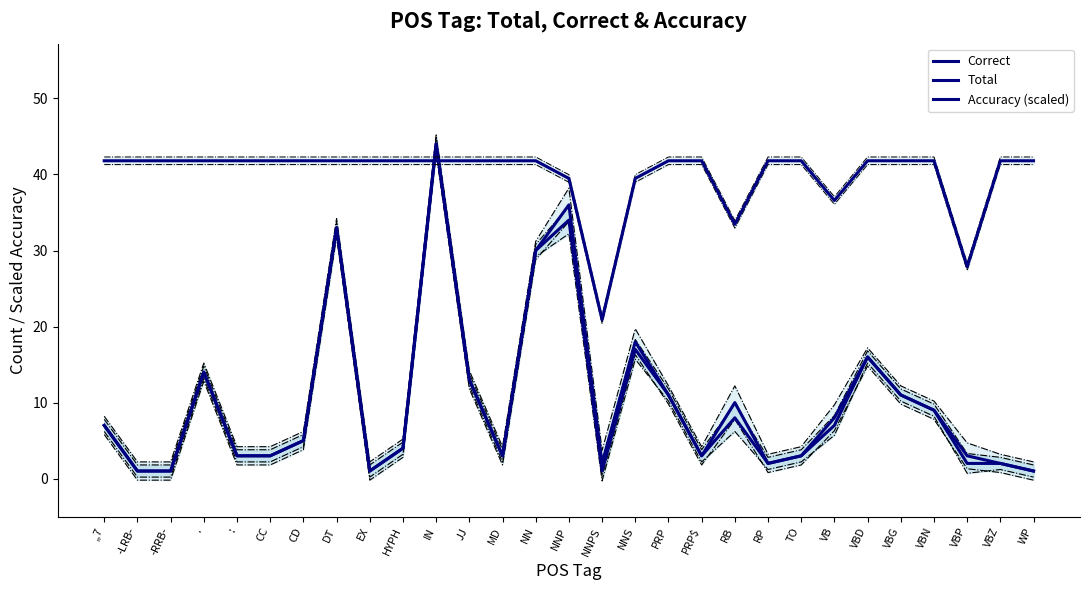

What is the value of the Total point at the 8th from the left?

33.0